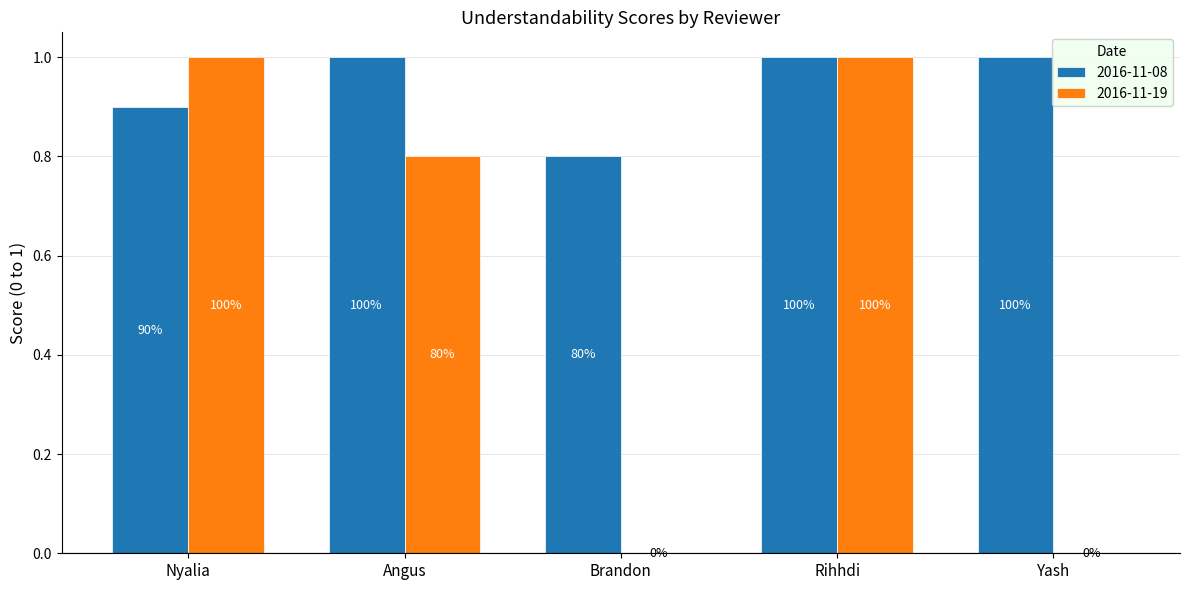

What is the difference between the maximum and second lowest values in the 2016-11-08 series?

0.1